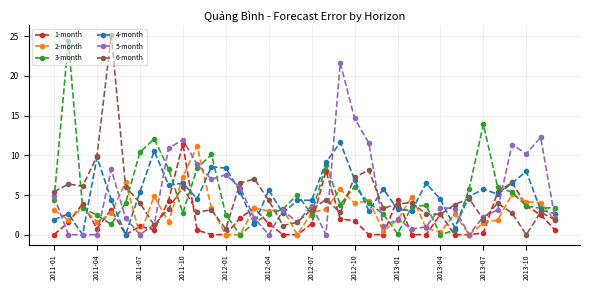

True or false: 4-month and 2-month intersect in this chart.

True